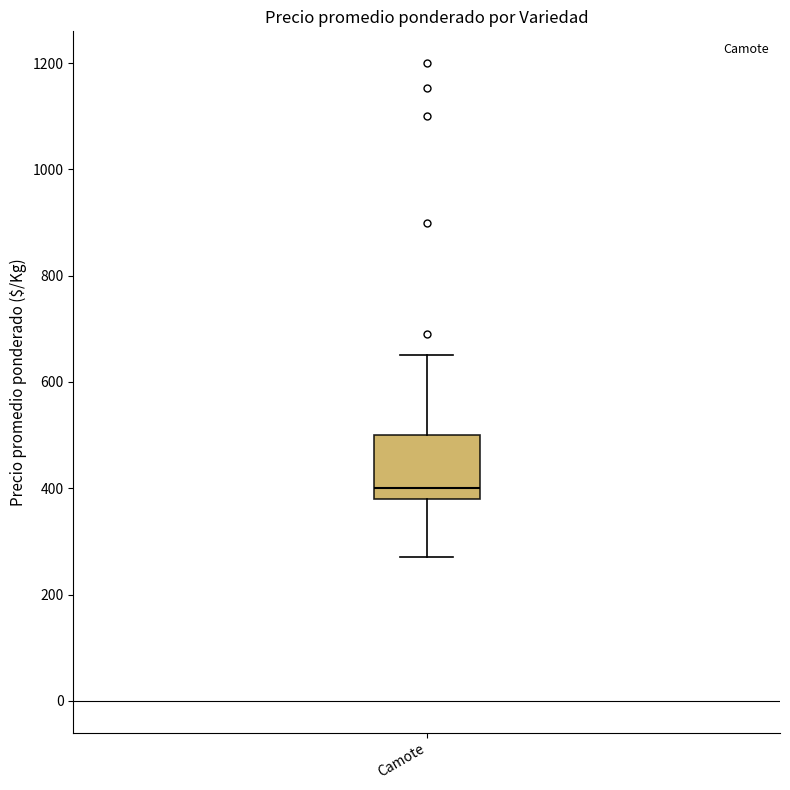

Where does the upper whisker of the box for Camote end on the y-axis? The values are not printed on the chart, so give them approximately, as read against the axis.

660